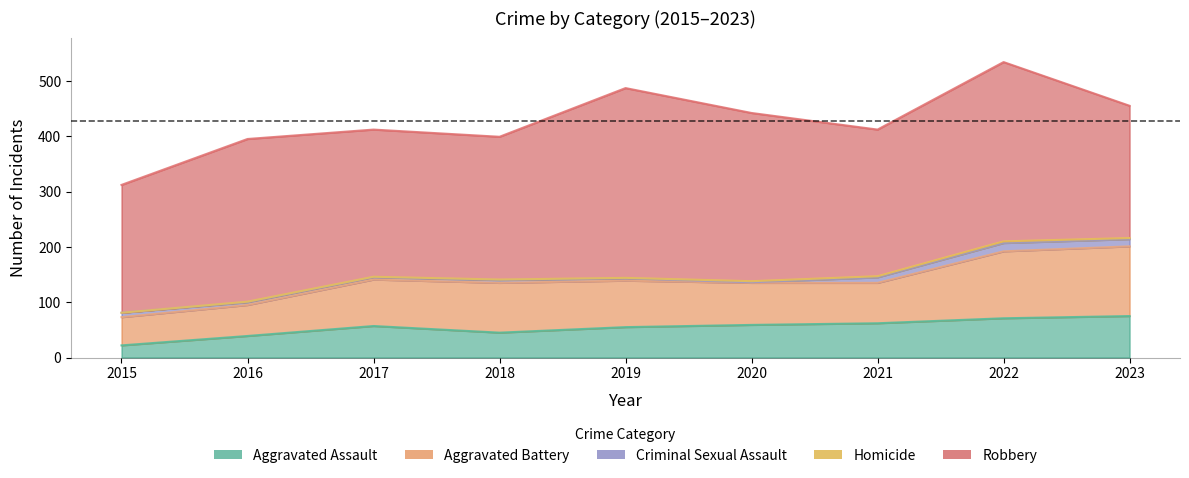

What is the value of the Aggravated Battery point at the 6th from the left?

76